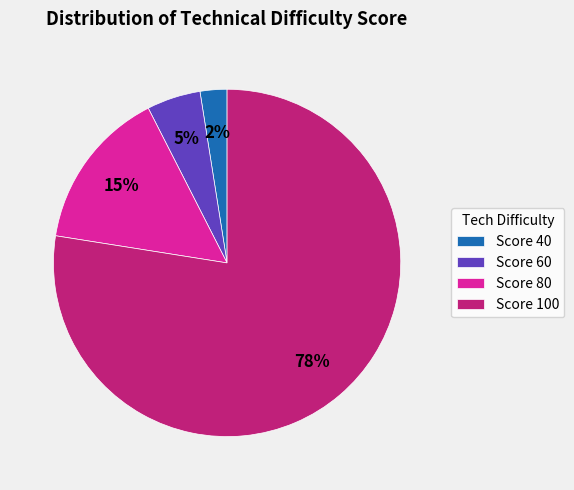

Does any single category account for the majority?

Yes